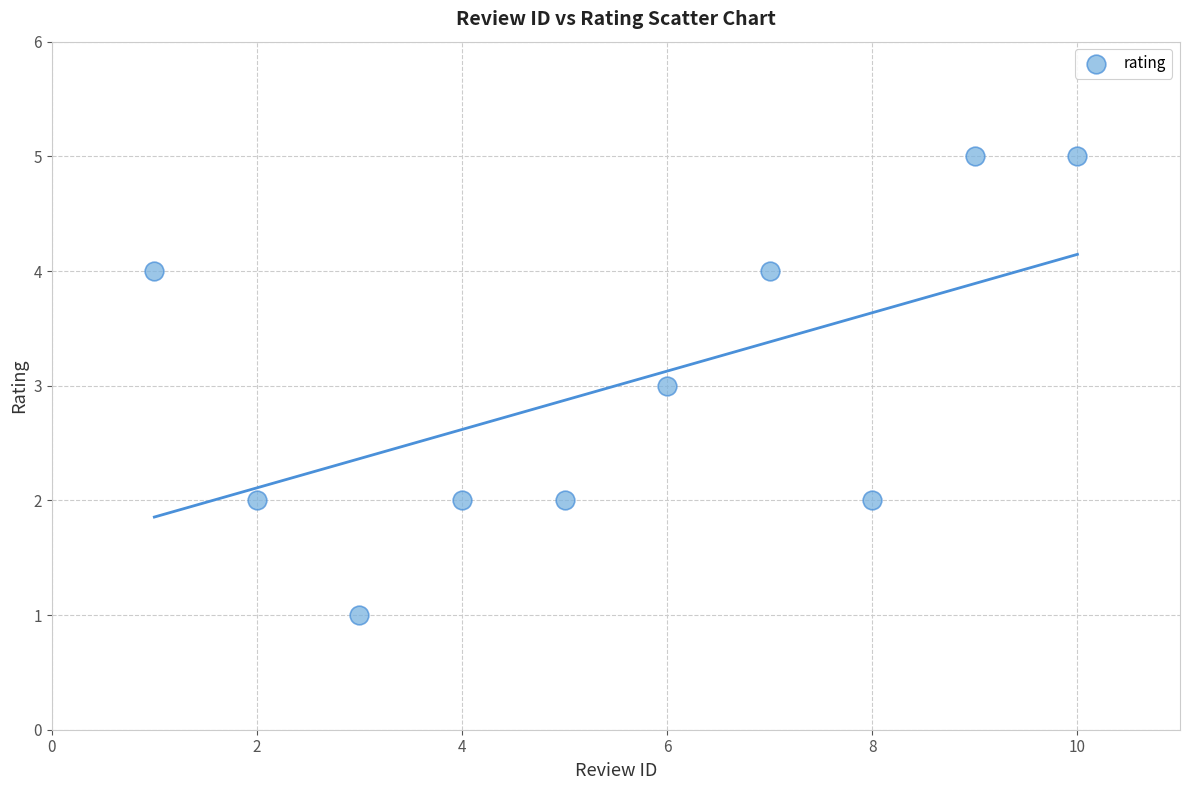

What is the range of Y values (max minus min)?

4